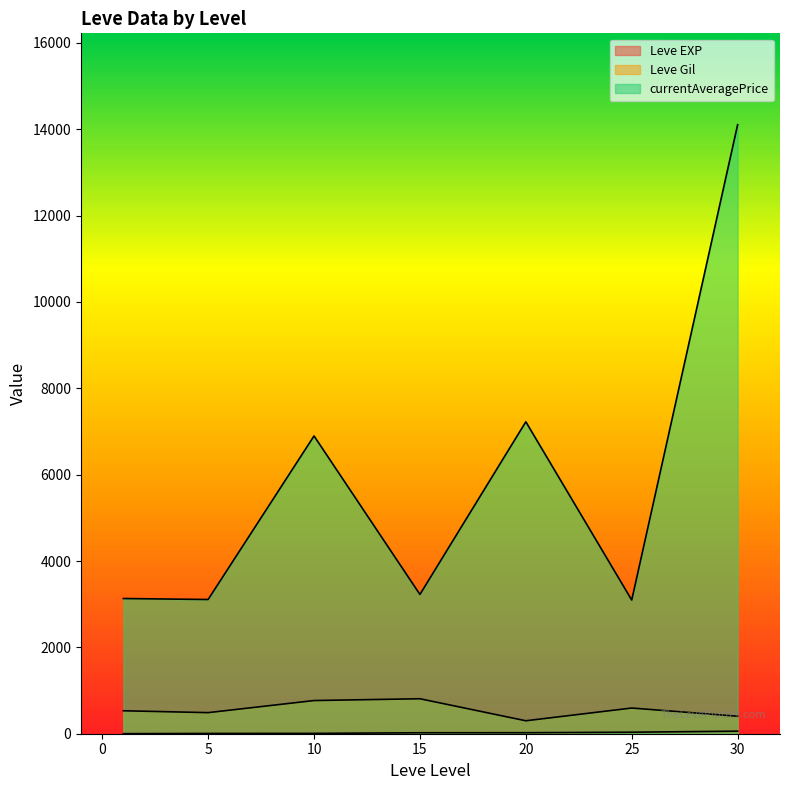

How many lines are shown in the chart?

3